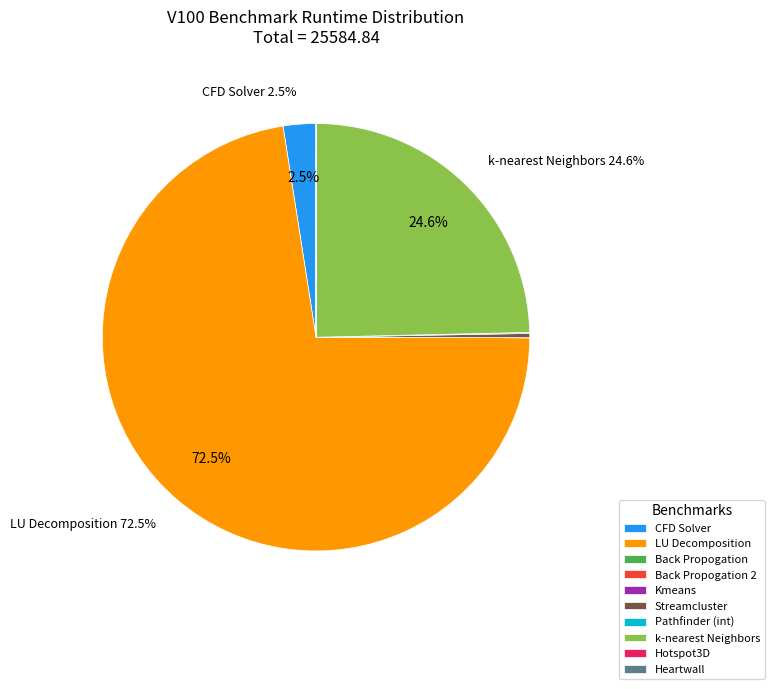

What is the largest slice in the pie chart?

LU Decomposition